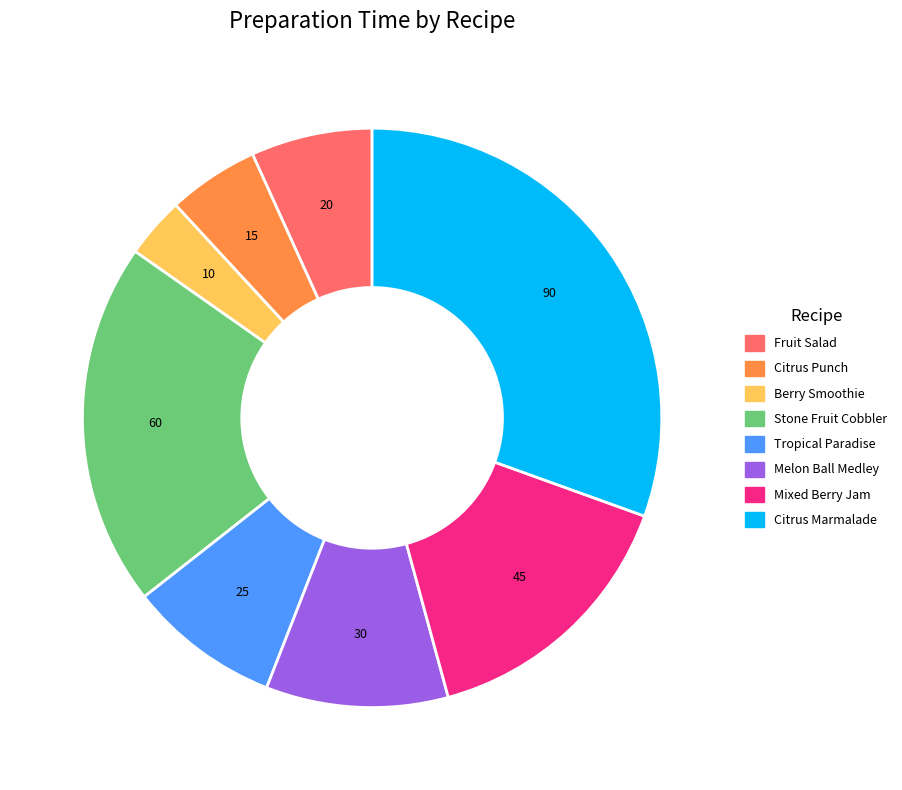

Which slice is the smallest?

Berry Smoothie